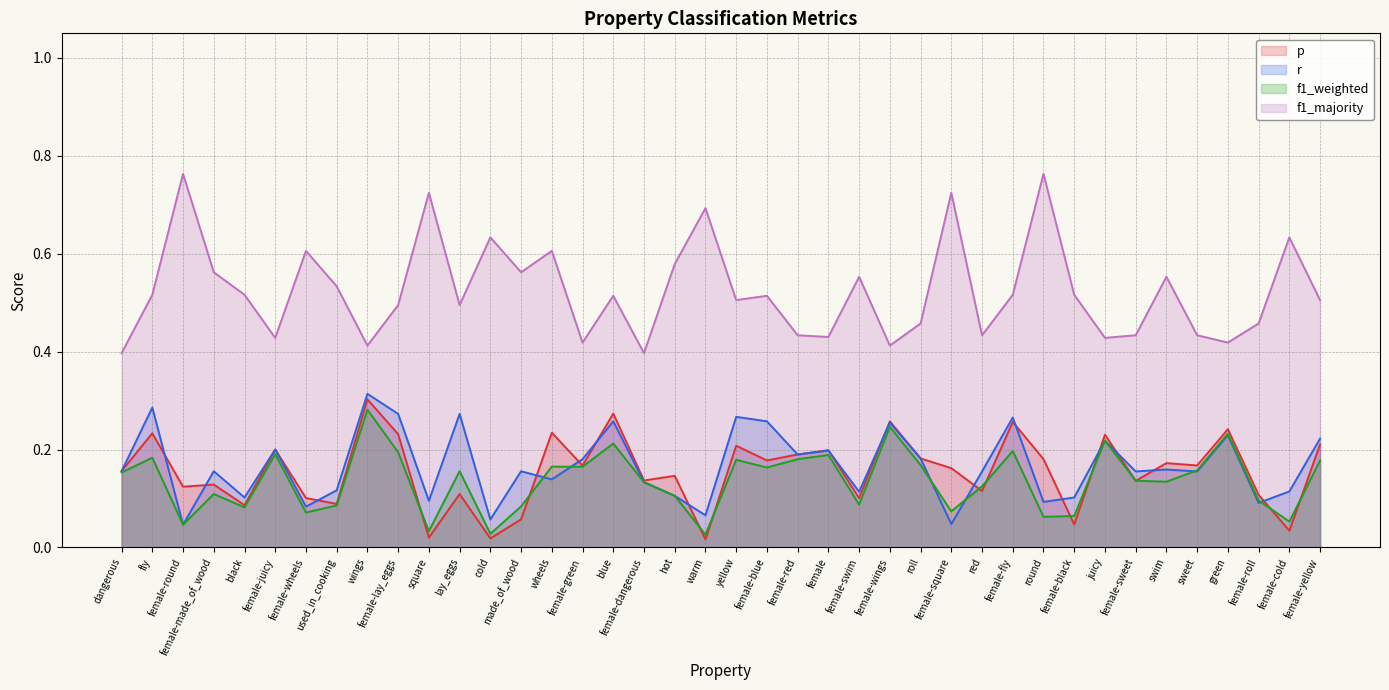

How many f1_weighted (line) values are between 0 and 1?

40